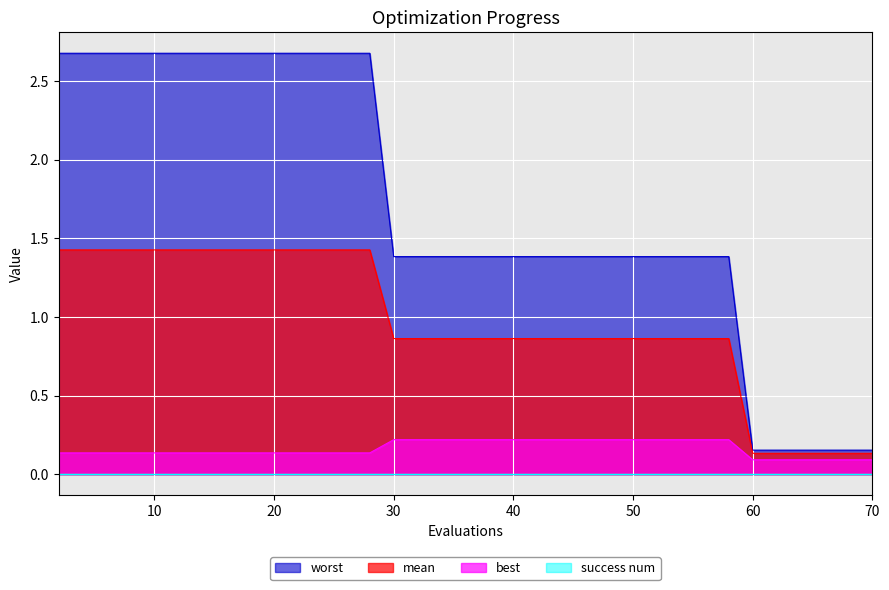

True or false: worst and best cross at least once.

False